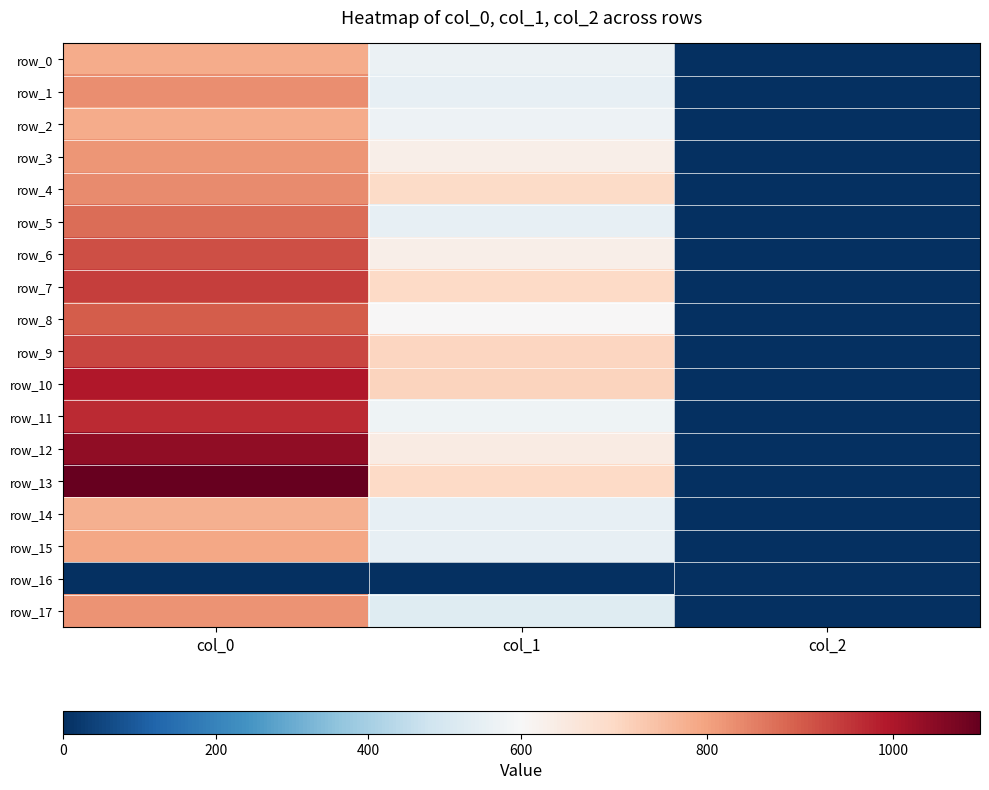

What is the lowest value of the row_9 series?

2.0